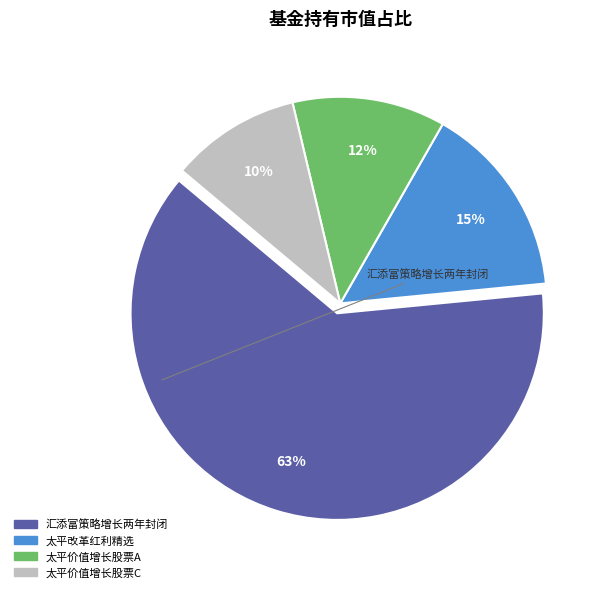

To the nearest percent, what is the average slice percentage?

25%